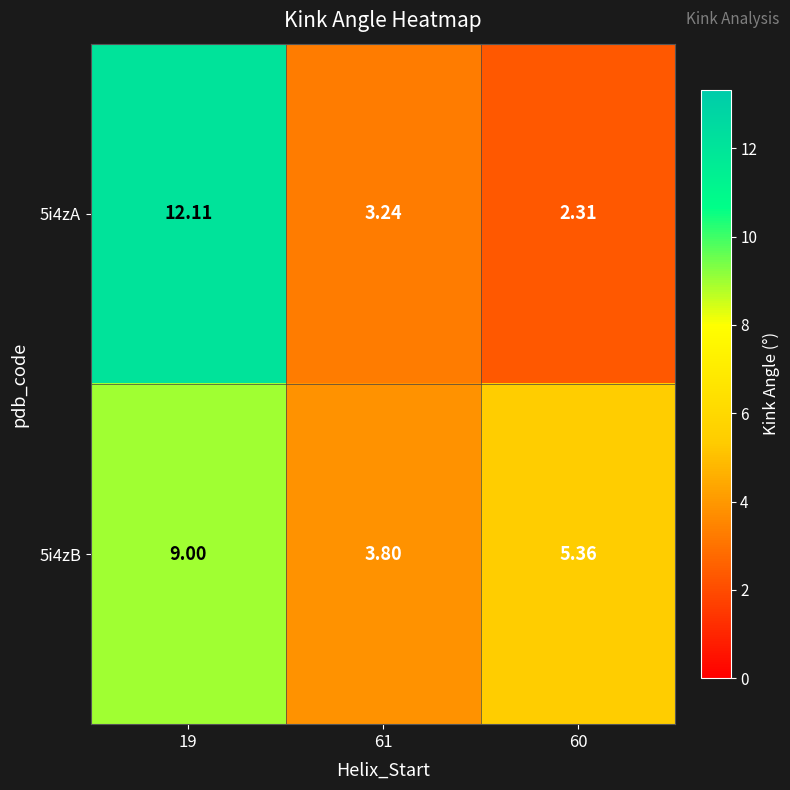

What is the difference between the highest and lowest values at 19?

3.1